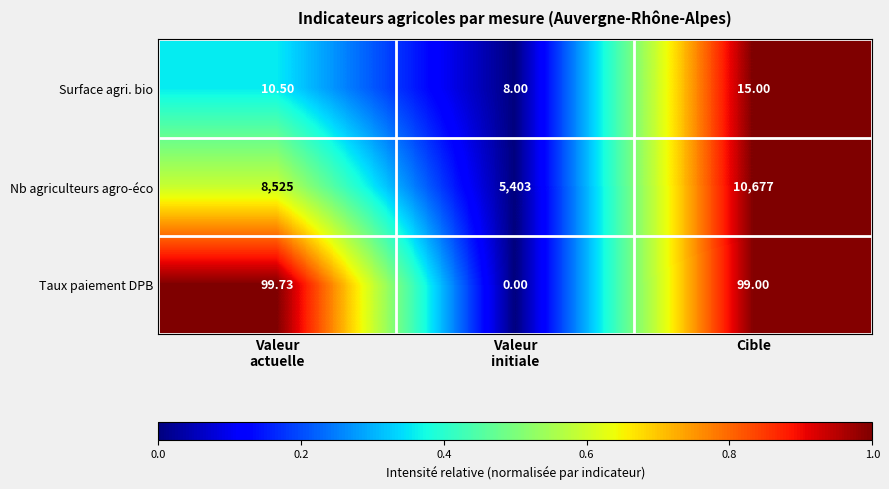

At Valeur
initiale, list the series in order from smallest to largest.

Taux paiement DPB, Surface agri. bio, Nb agriculteurs agro-éco